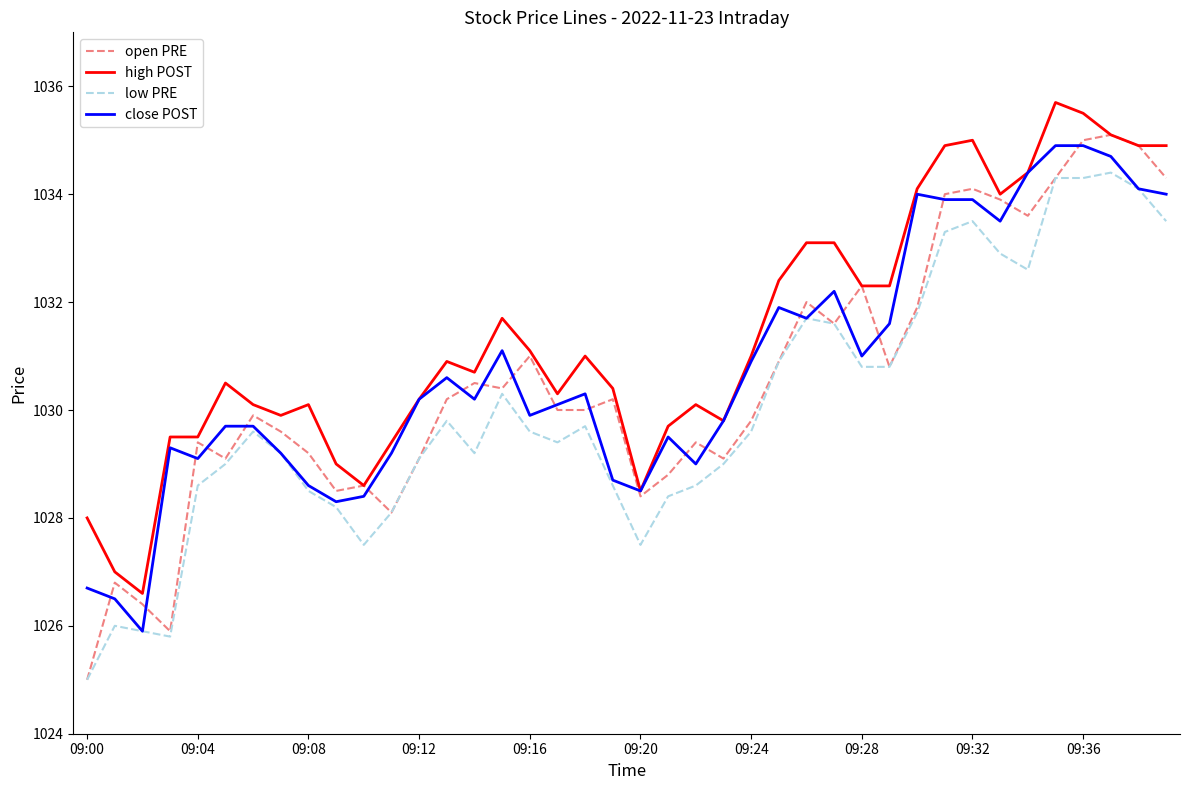

True or false: high POST and low PRE cross at least once.

False